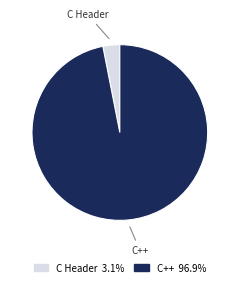

Approximately how many times larger is the value at C++ 96.9% compared to C Header 3.1%?

31.3